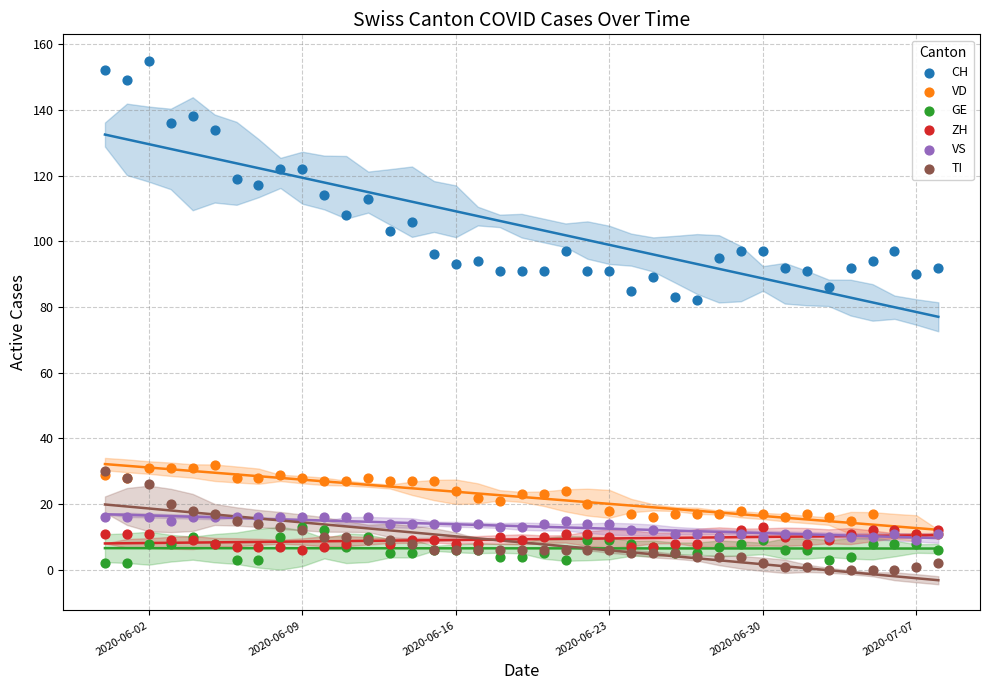

What are all the series names shown in the legend?

CH, VD, GE, ZH, VS, TI